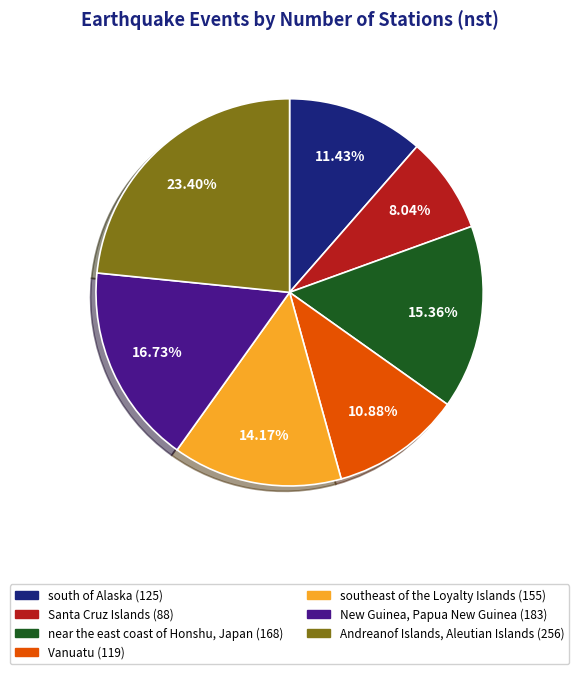

Rank the categories by value from highest to lowest.

Andreanof Islands, Aleutian Islands, New Guinea, Papua New Guinea, near the east coast of Honshu, Japan, southeast of the Loyalty Islands, south of Alaska, Vanuatu, Santa Cruz Islands